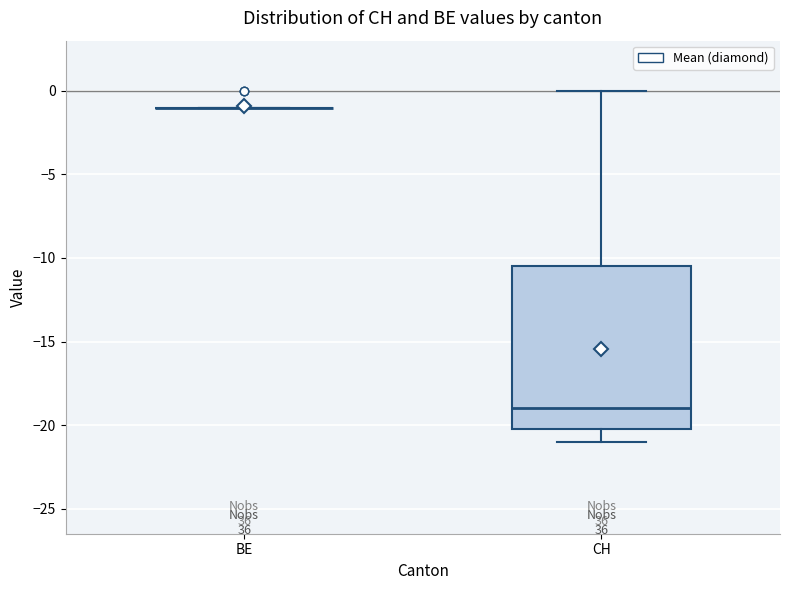

Where does the median line of the box for CH sit on the y-axis? The values are not printed on the chart, so give them approximately, as read against the axis.

-19.0